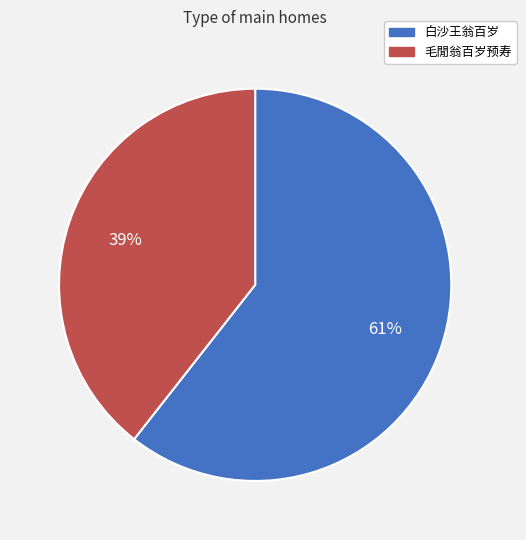

Do 白沙王翁百岁 and 毛閒翁百岁预寿 together represent more than half of the pie?

Yes